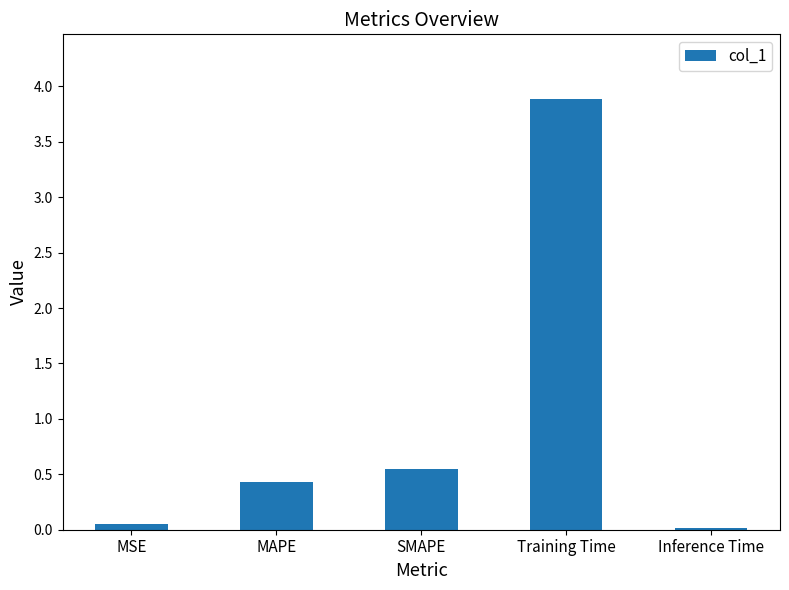

The value at Training Time is 2.6. True or false?

False